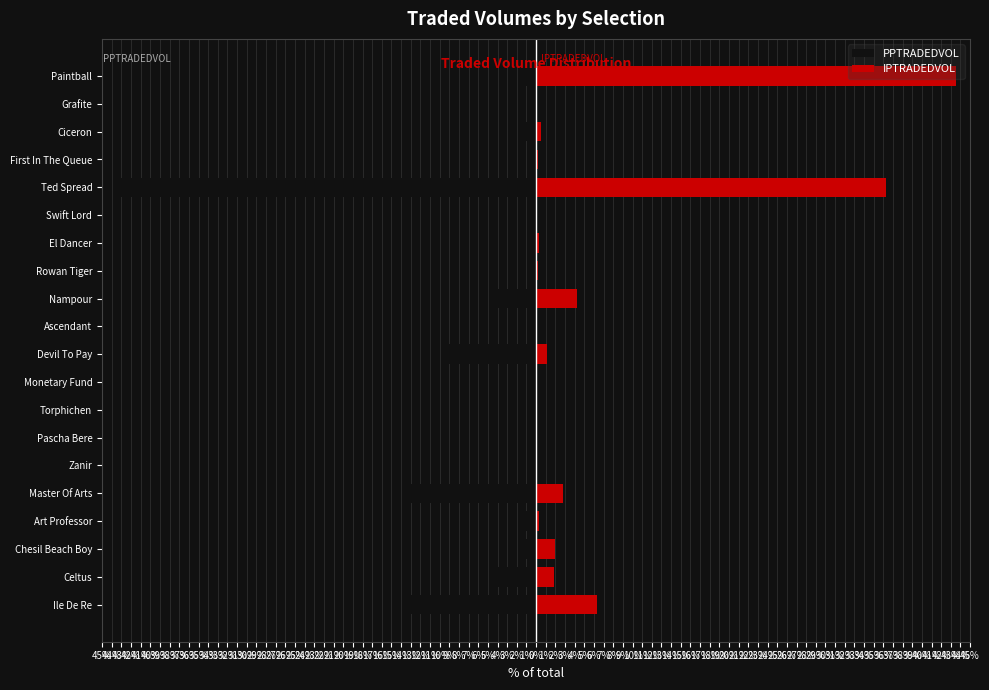

Rank the series by their maximum value, from highest to lowest.

IPTRADEDVOL, PPTRADEDVOL